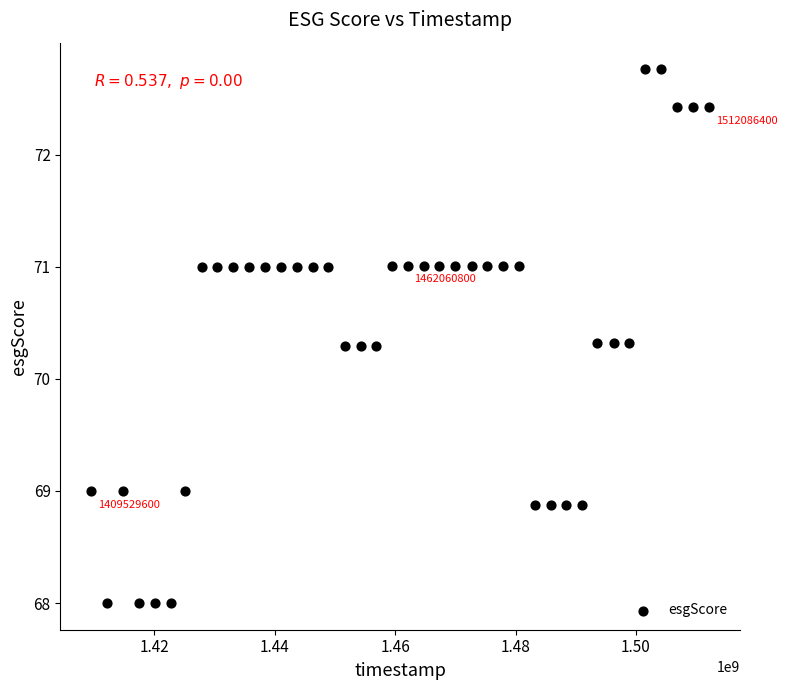

What is the range of Y values (max minus min)?

4.8